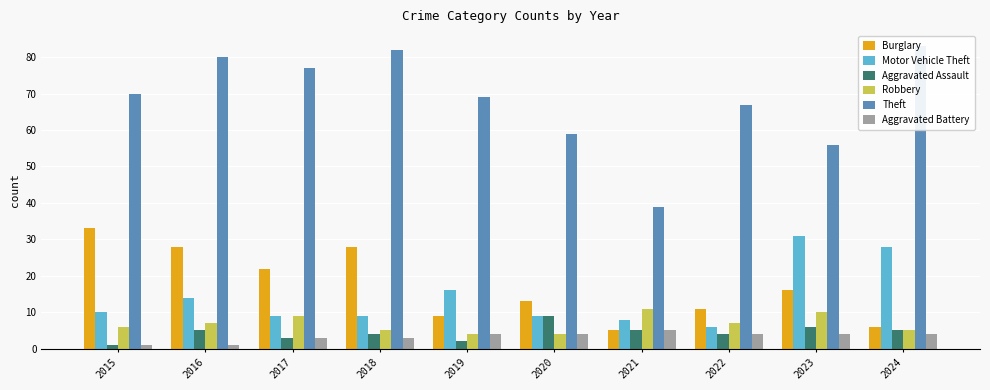

What is the value of the Robbery bar at the 8th from the left?

7